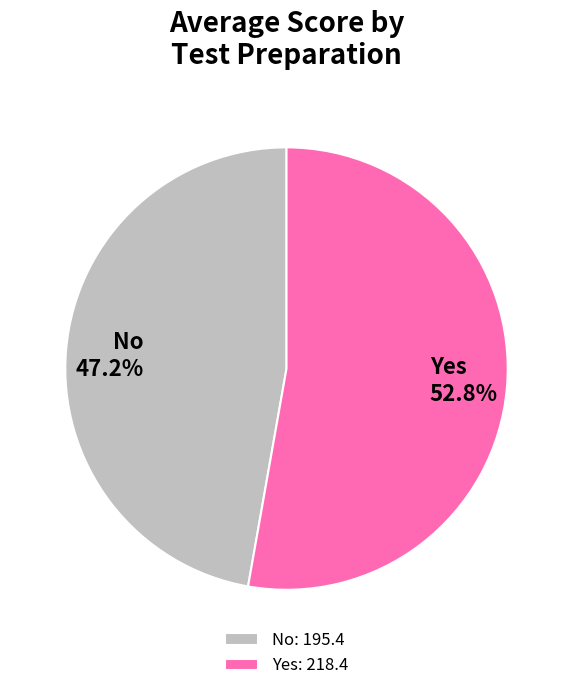

The Yes slice represents 53% of the pie. True or false?

True